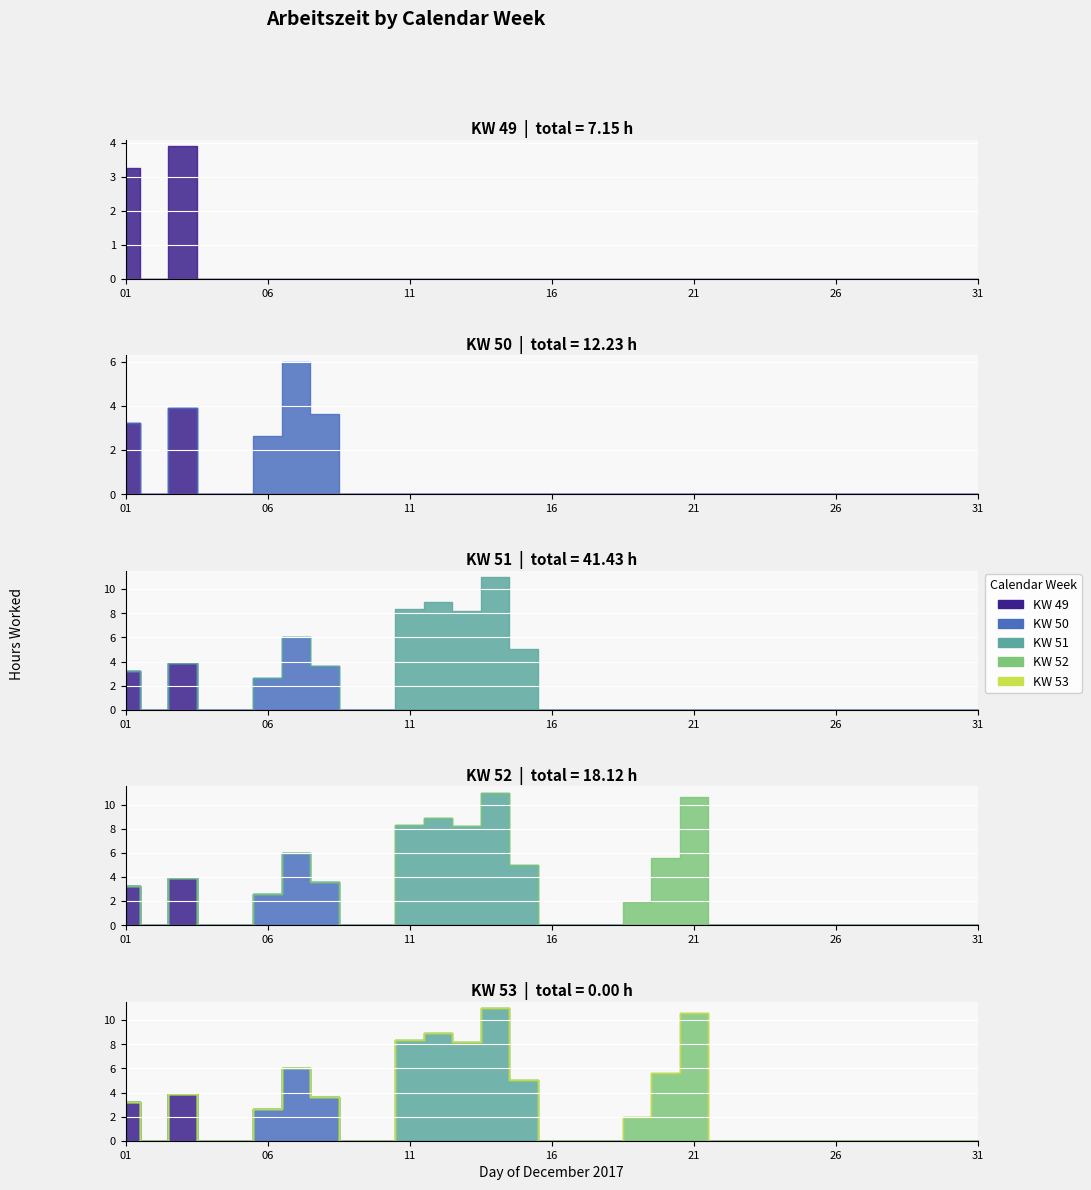

What is the sum of all KW 50 values?

12.2